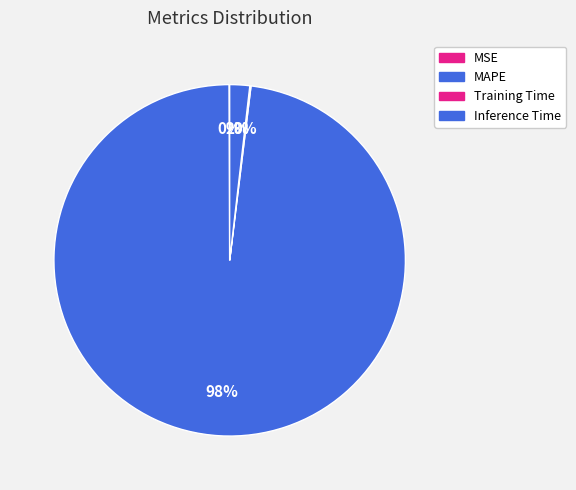

How many segments does this pie chart have?

4